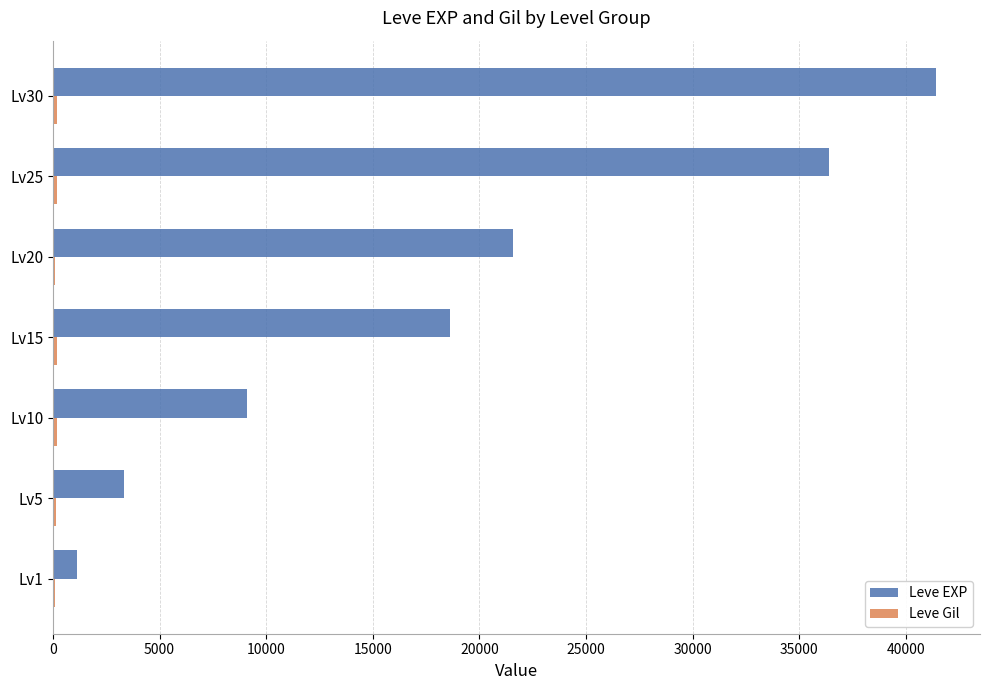

At which category does the chart reach its peak across all series?

Lv30